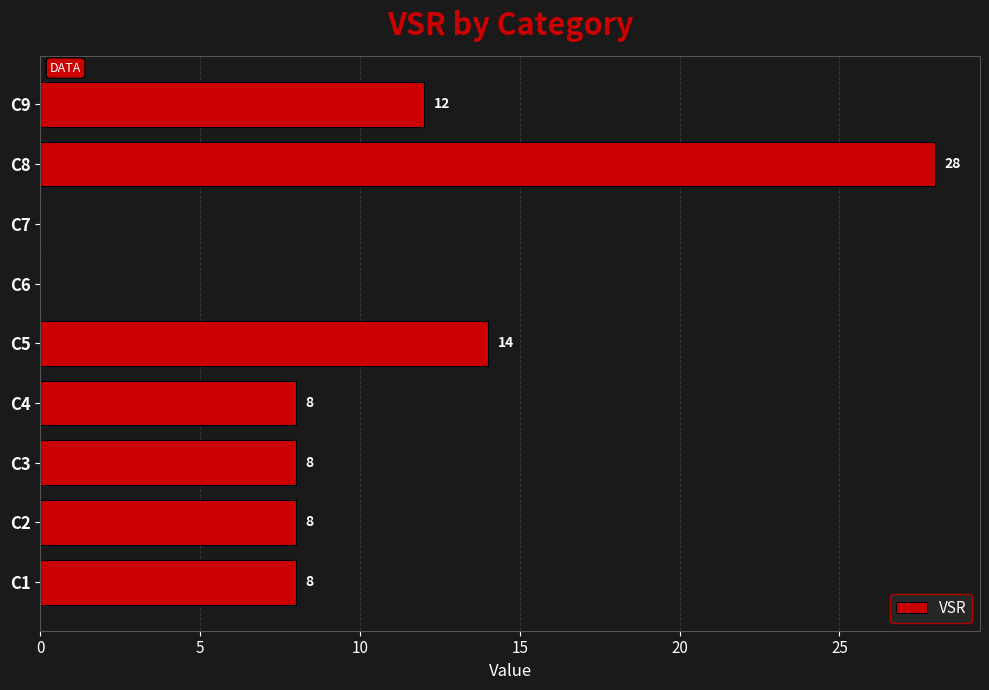

Are the bars horizontal?

Yes